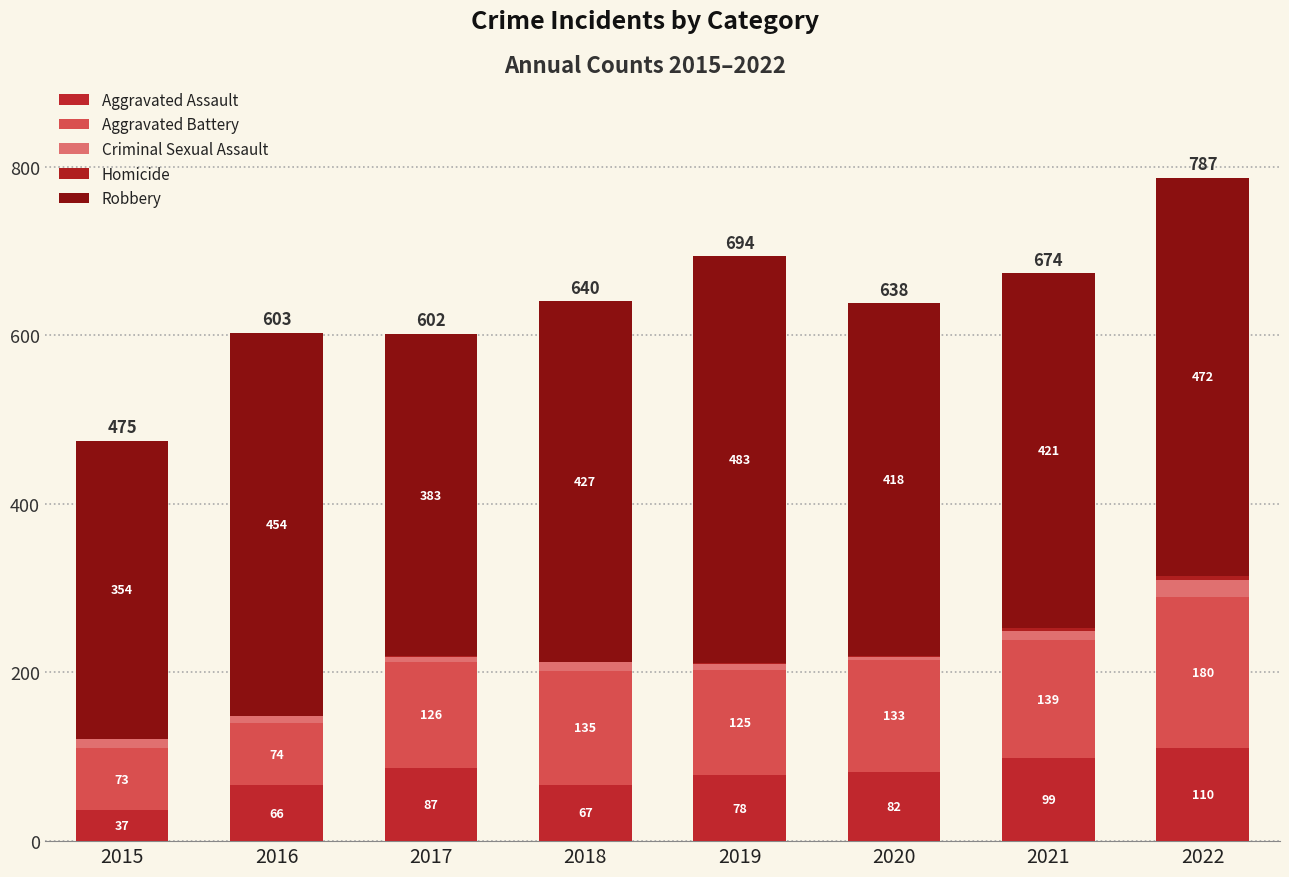

How many data points does each series have?

8